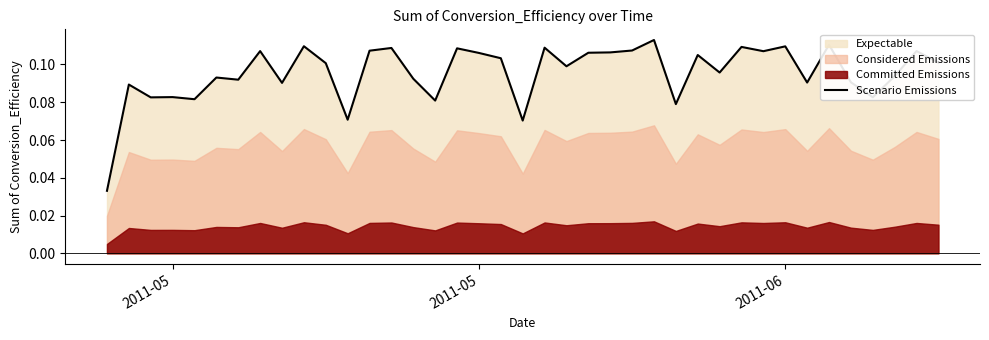

What is the greatest value displayed?

0.1